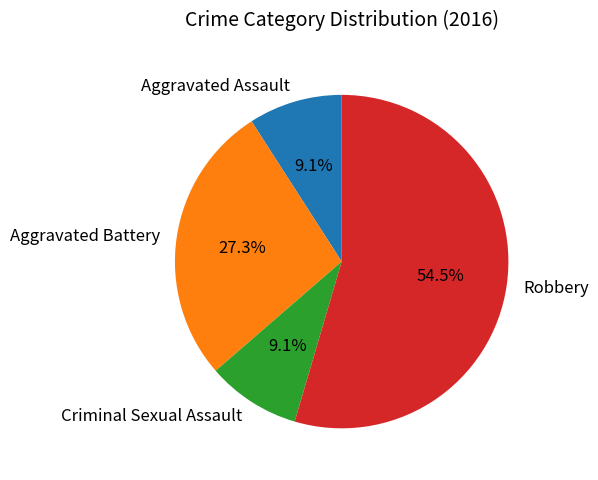

To the nearest percent, what is the difference between the largest and smallest slice percentages?

45%